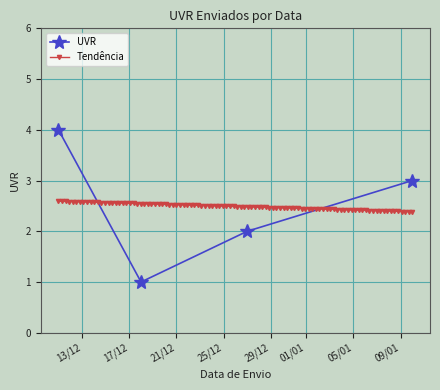

What is the sum of all values?

10